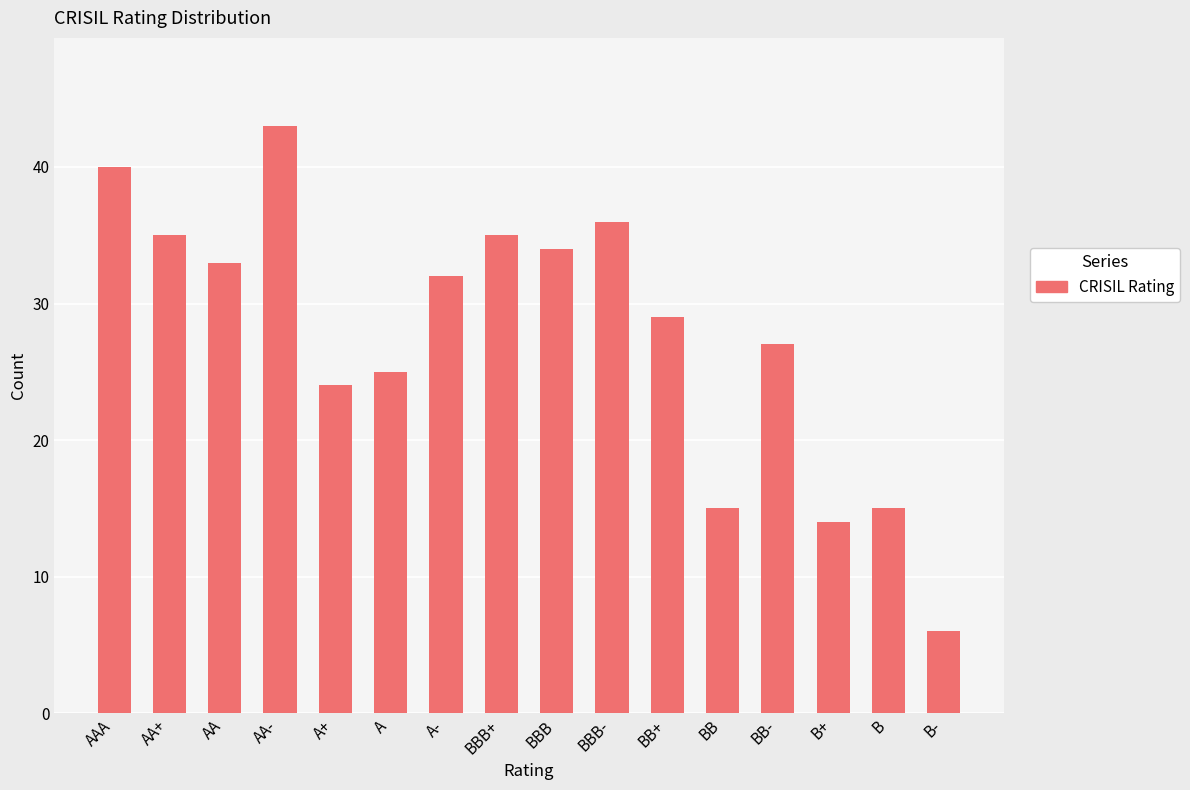

What is the change in value from AA to BBB+?

+2